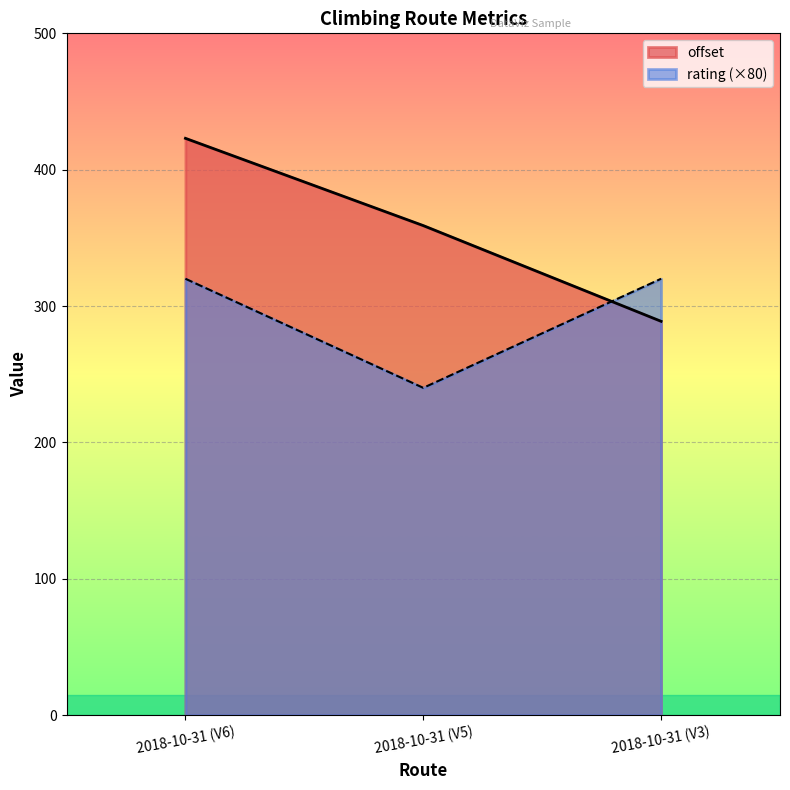

At which label does offset first exceed 359?

2018-10-31 (V6)